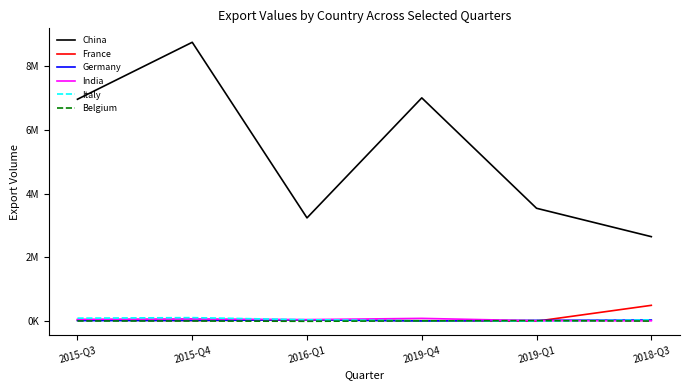

Is this an area chart (filled region under the line)?

No